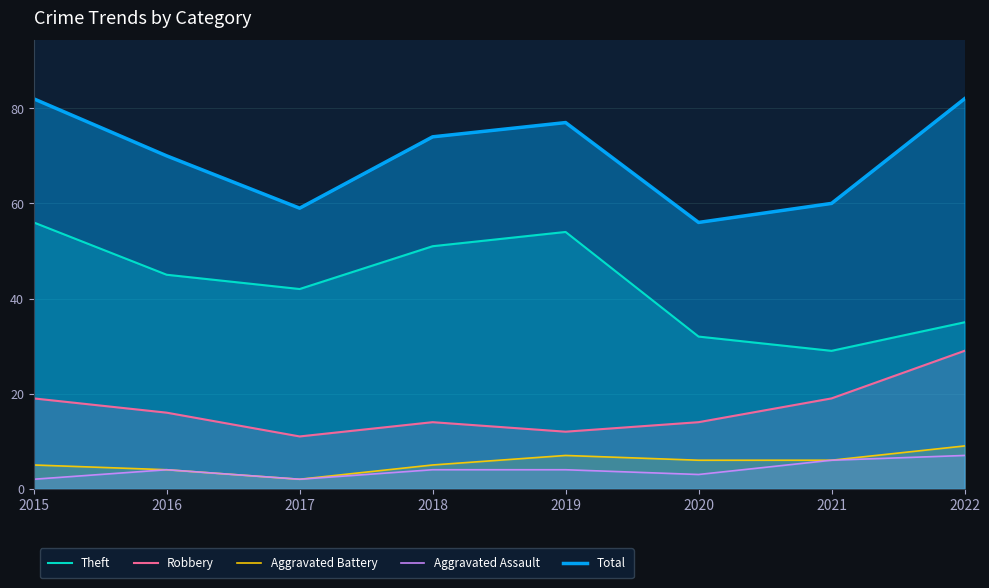

What is the value of the Robbery point at the 2nd from the left?

16